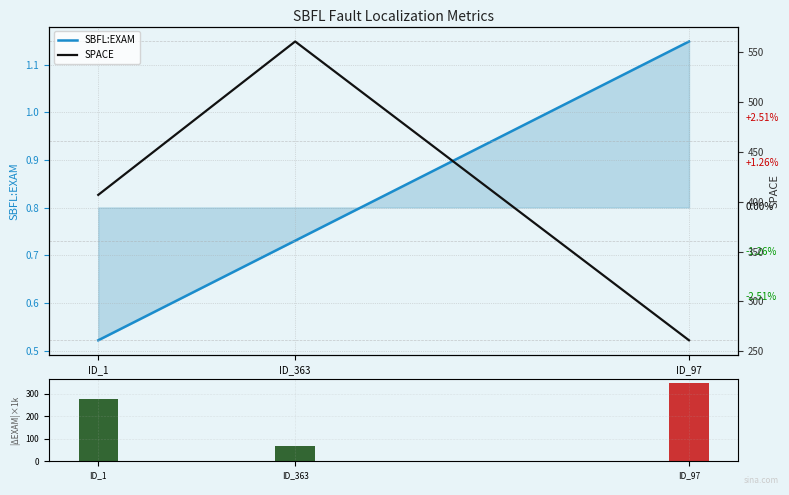

Reading left to right, list all the values displayed in this chart.

SBFL:EXAM: ID_1=0.5	ID_363=0.7	ID_97=1.1
SBFL:EXAM deviation: ID_1=278.4	ID_363=69.6	ID_97=347.9
SPACE: ID_1=407.0	ID_363=561.0	ID_97=261.0